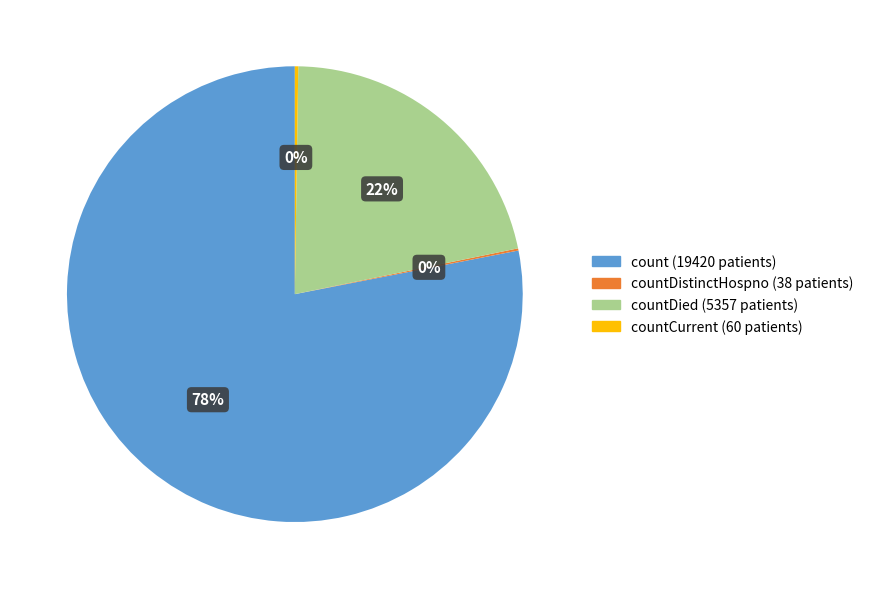

To the nearest percent, what is the difference between the largest and smallest slice percentages?

78%